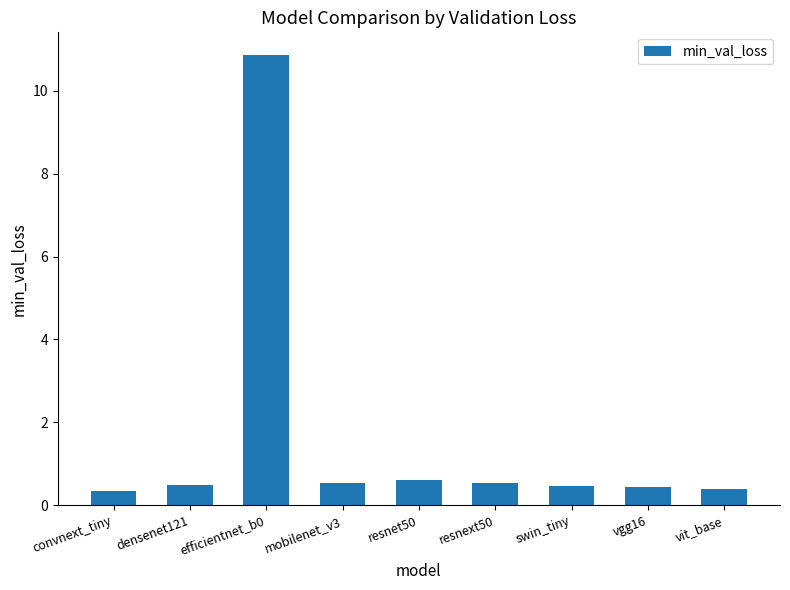

What position from the left is convnext_tiny?

1